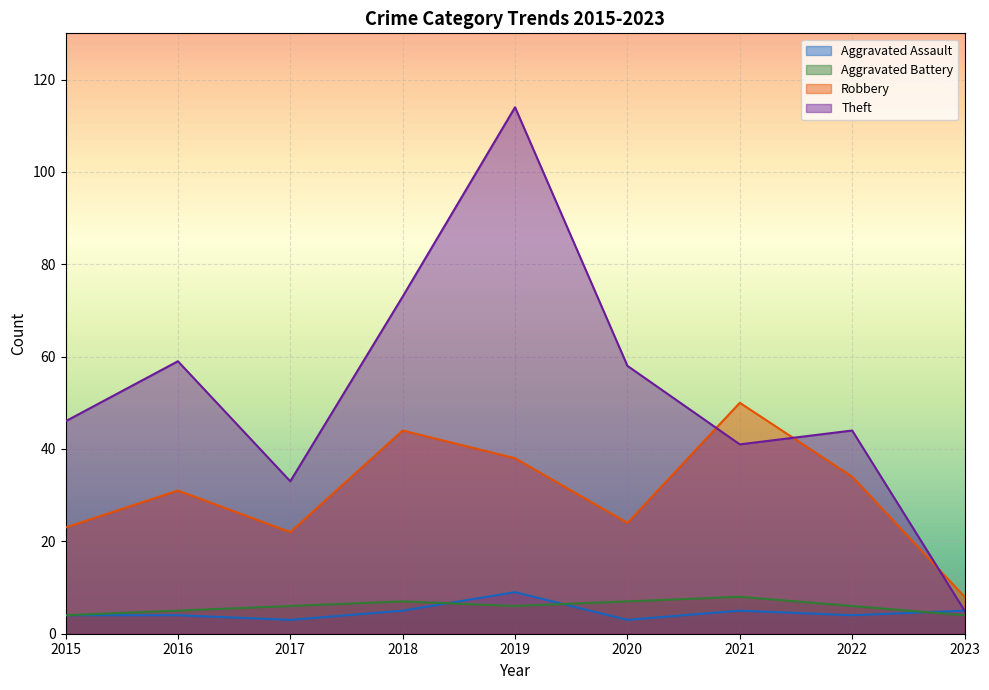

What is the smallest value displayed?

3